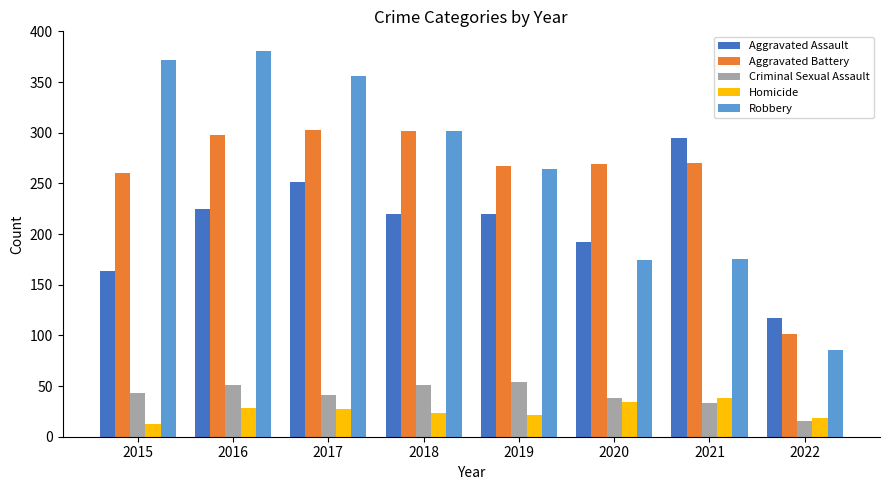

What is the total value across all series at 2018?

898